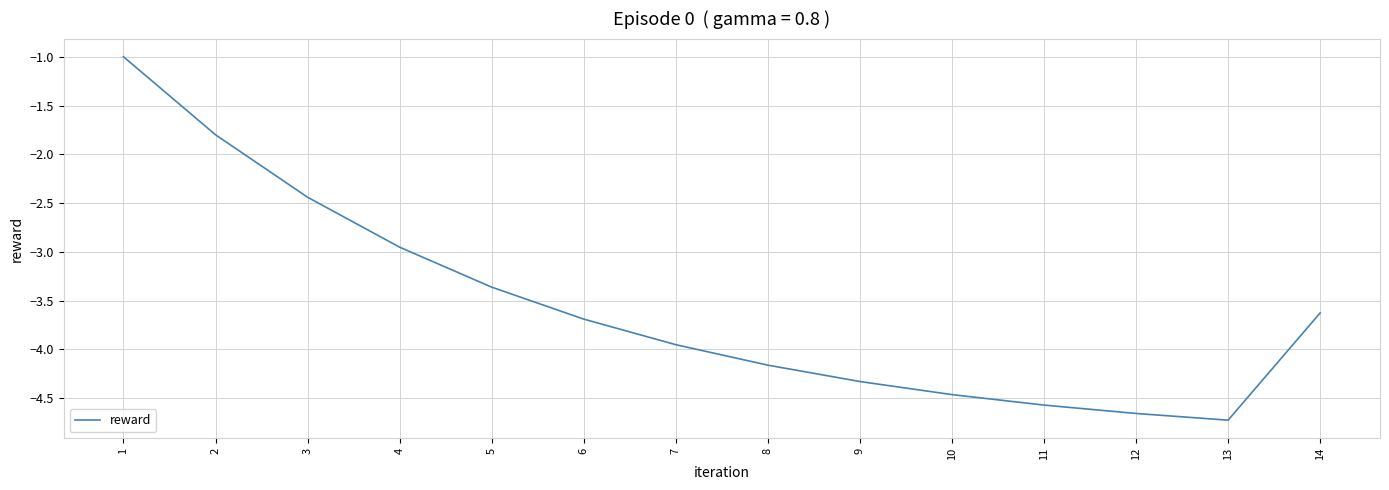

The value at 2 is -1.8. True or false?

True